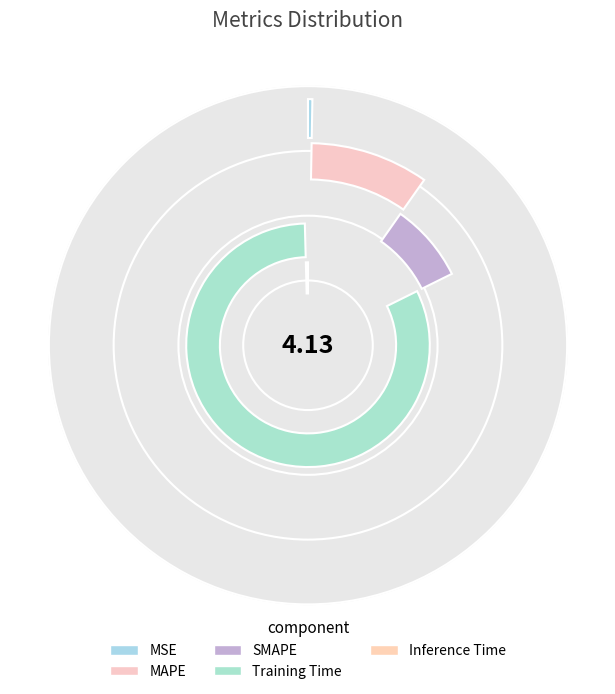

Which category has the smallest portion of the pie?

MSE